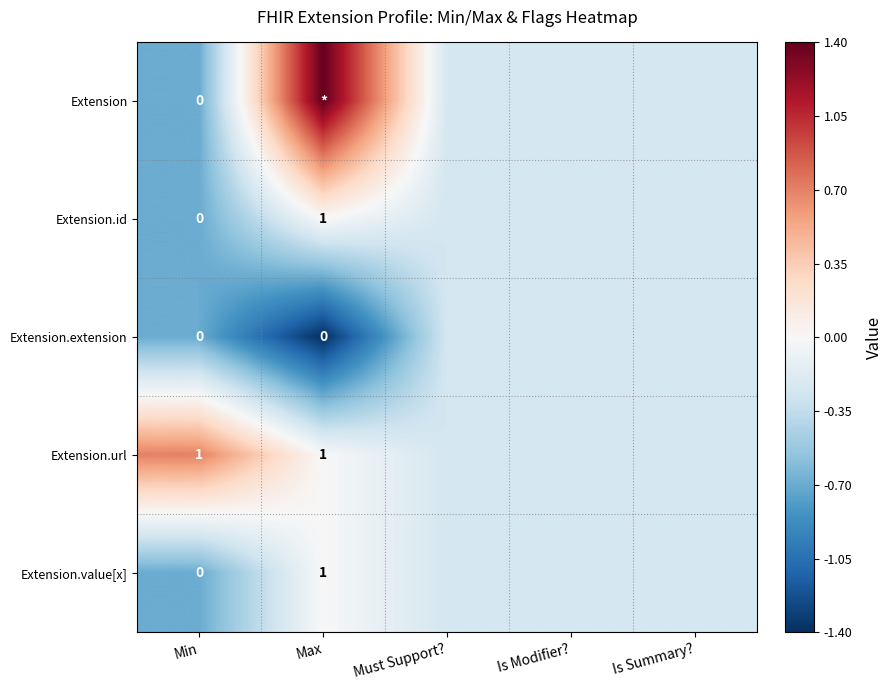

What is the minimum value shown in the chart?

-1.4